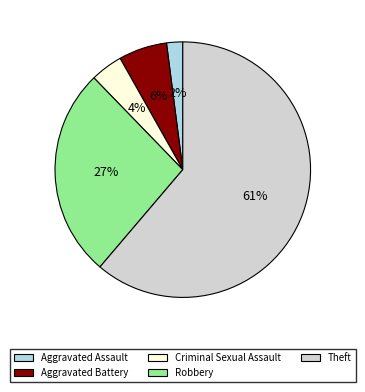

True or false: Aggravated Assault accounts for 15% of the total.

False